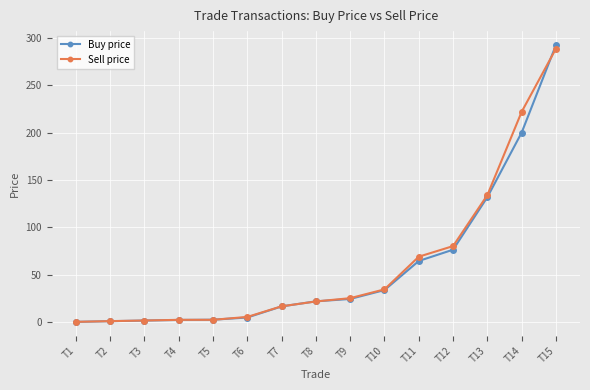

The value of Sell price at T13 is 197.4. True or false?

False